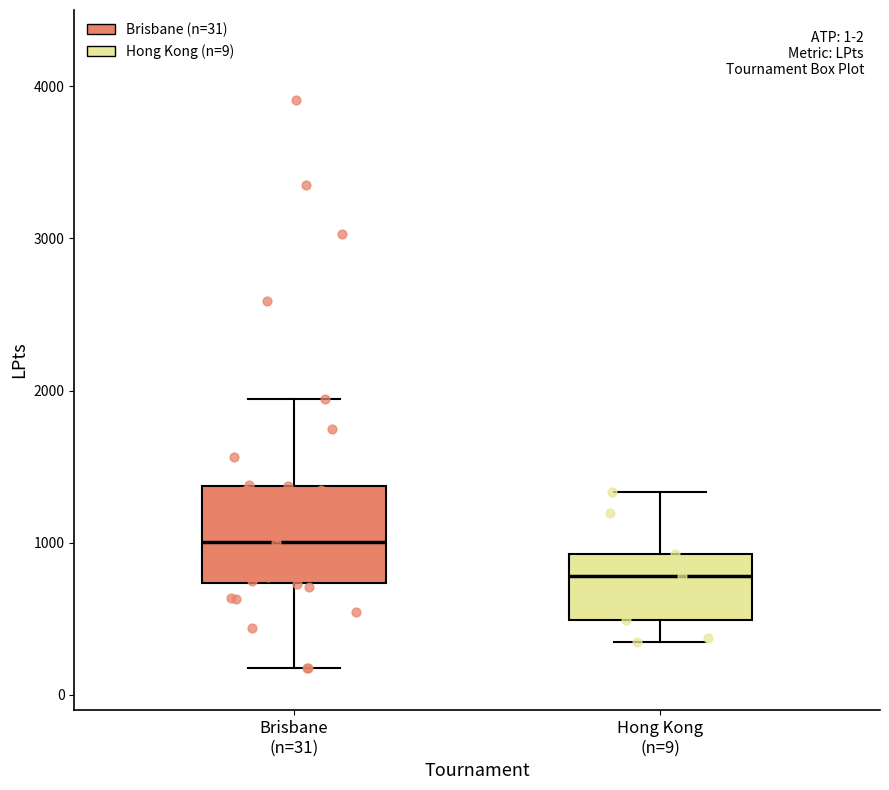

Which box's median line is the highest?

Brisbane (n=31)